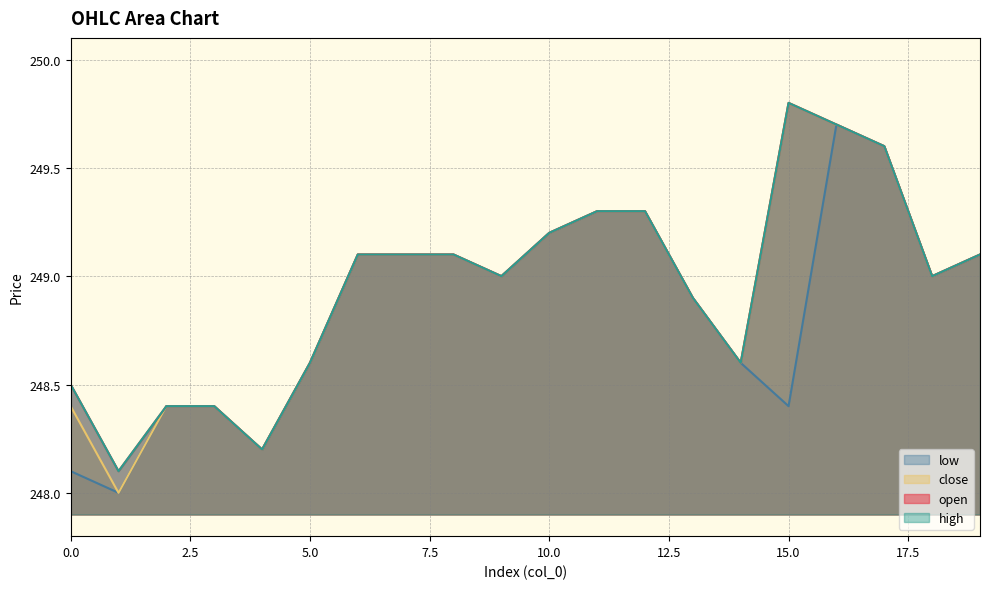

What is the total value across all series at 7?

996.4